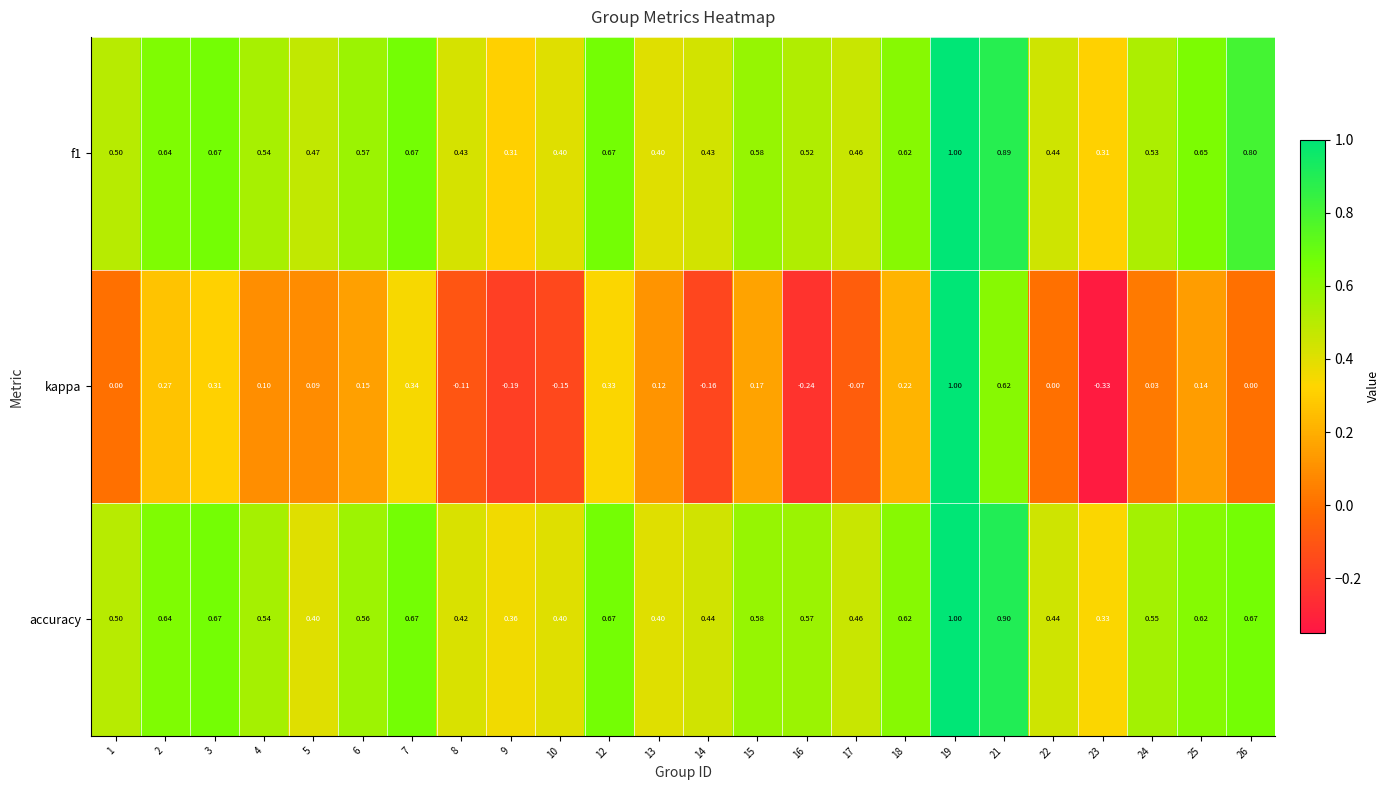

Which series has the widest spread of values?

kappa